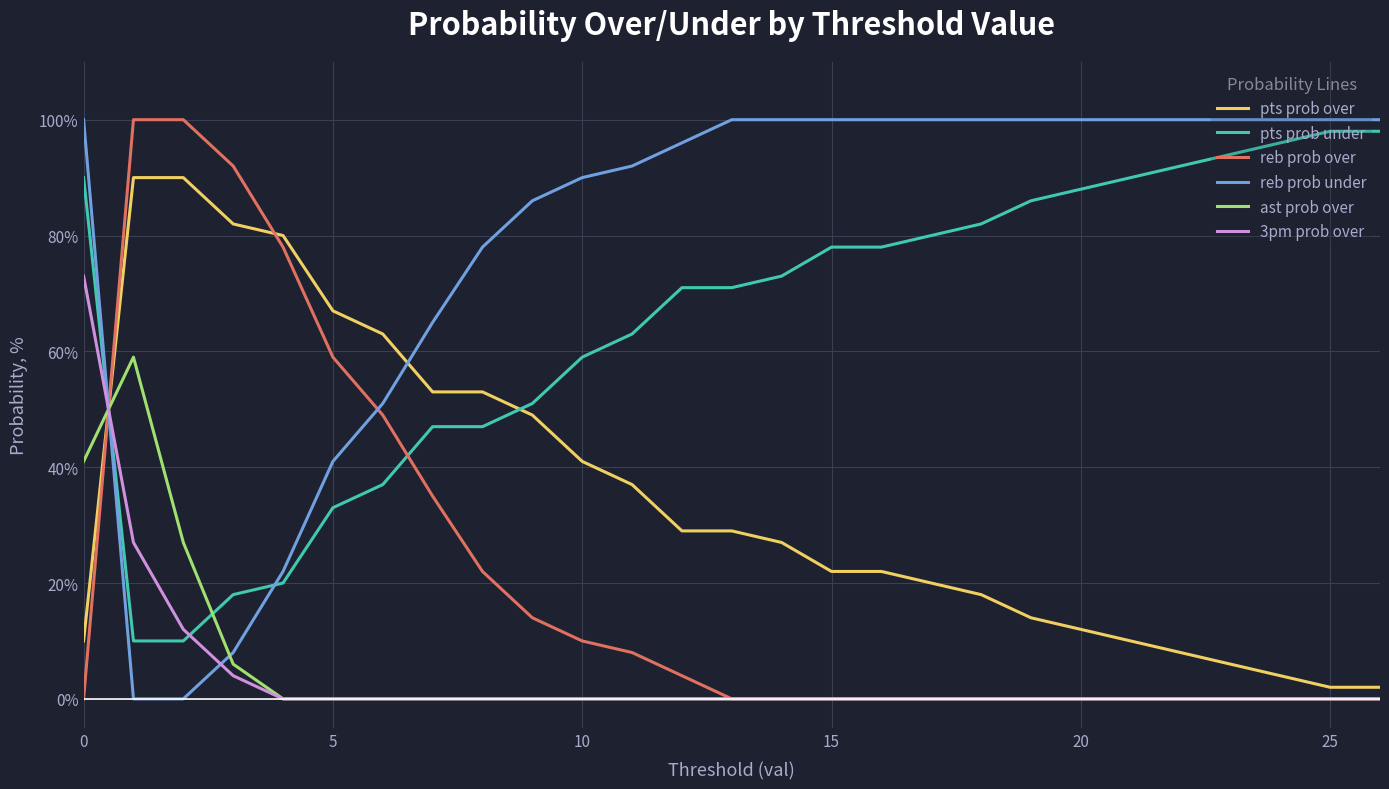

Which series has the largest total across all categories?

reb prob under